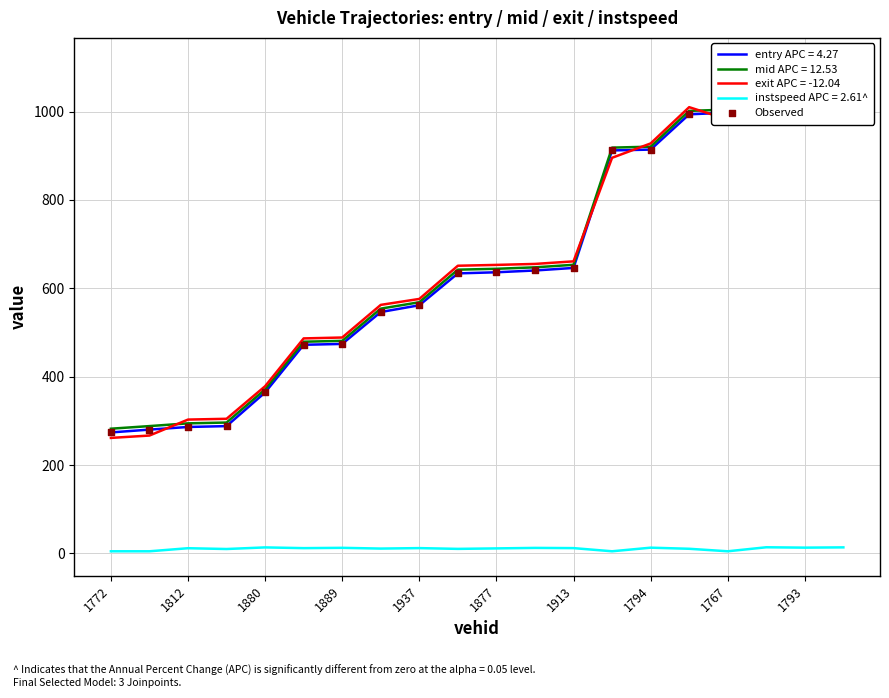

Is it true that instspeed APC = 2.61^ equals 11.5 at 1877?

True